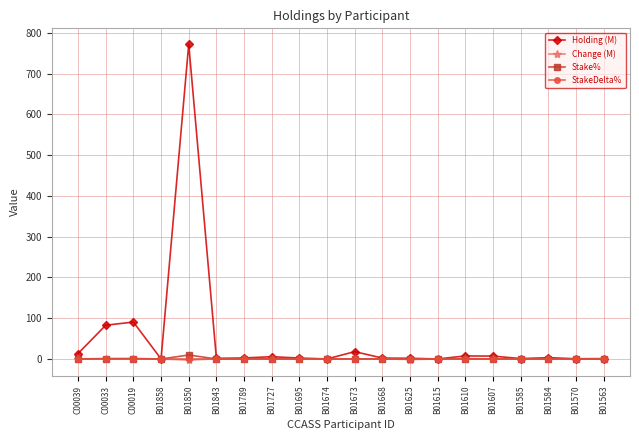

True or false: Holding (M) has more than 2 points higher than both neighbors.

True